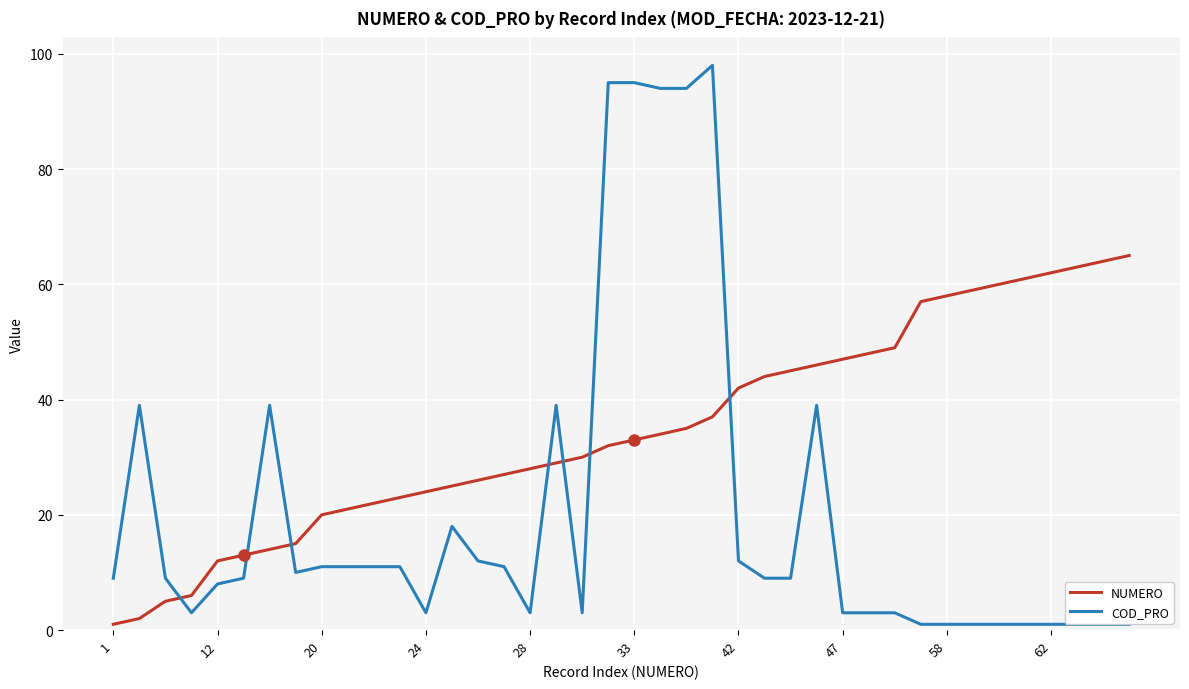

What is the minimum value for COD_PRO?

1